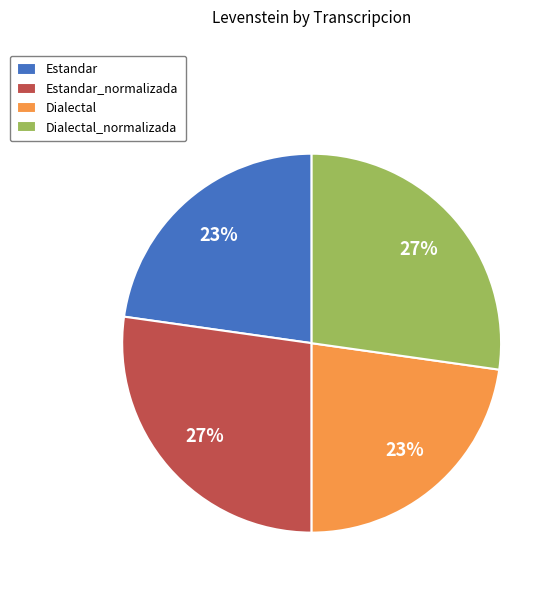

Is it true that Estandar is 23% of the pie?

True